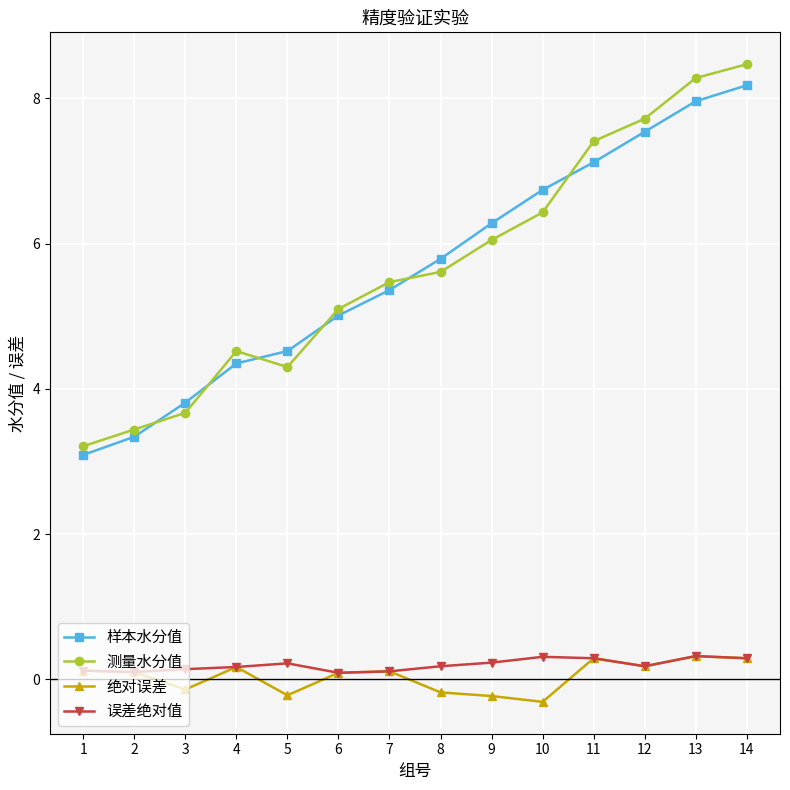

Which category has the highest value in the 测量水分值 series?

14